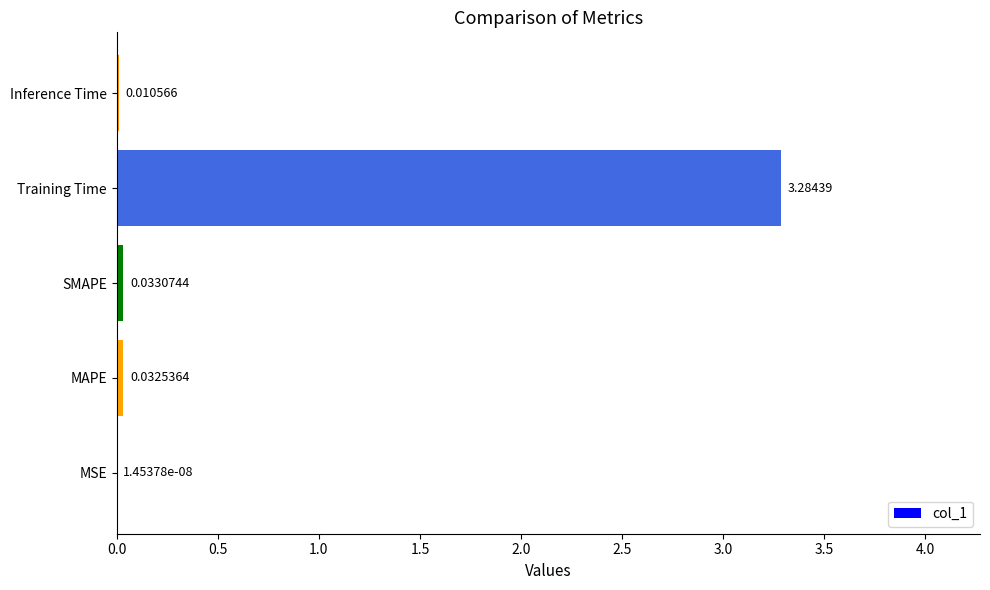

Which category has the highest value across all series?

Training Time